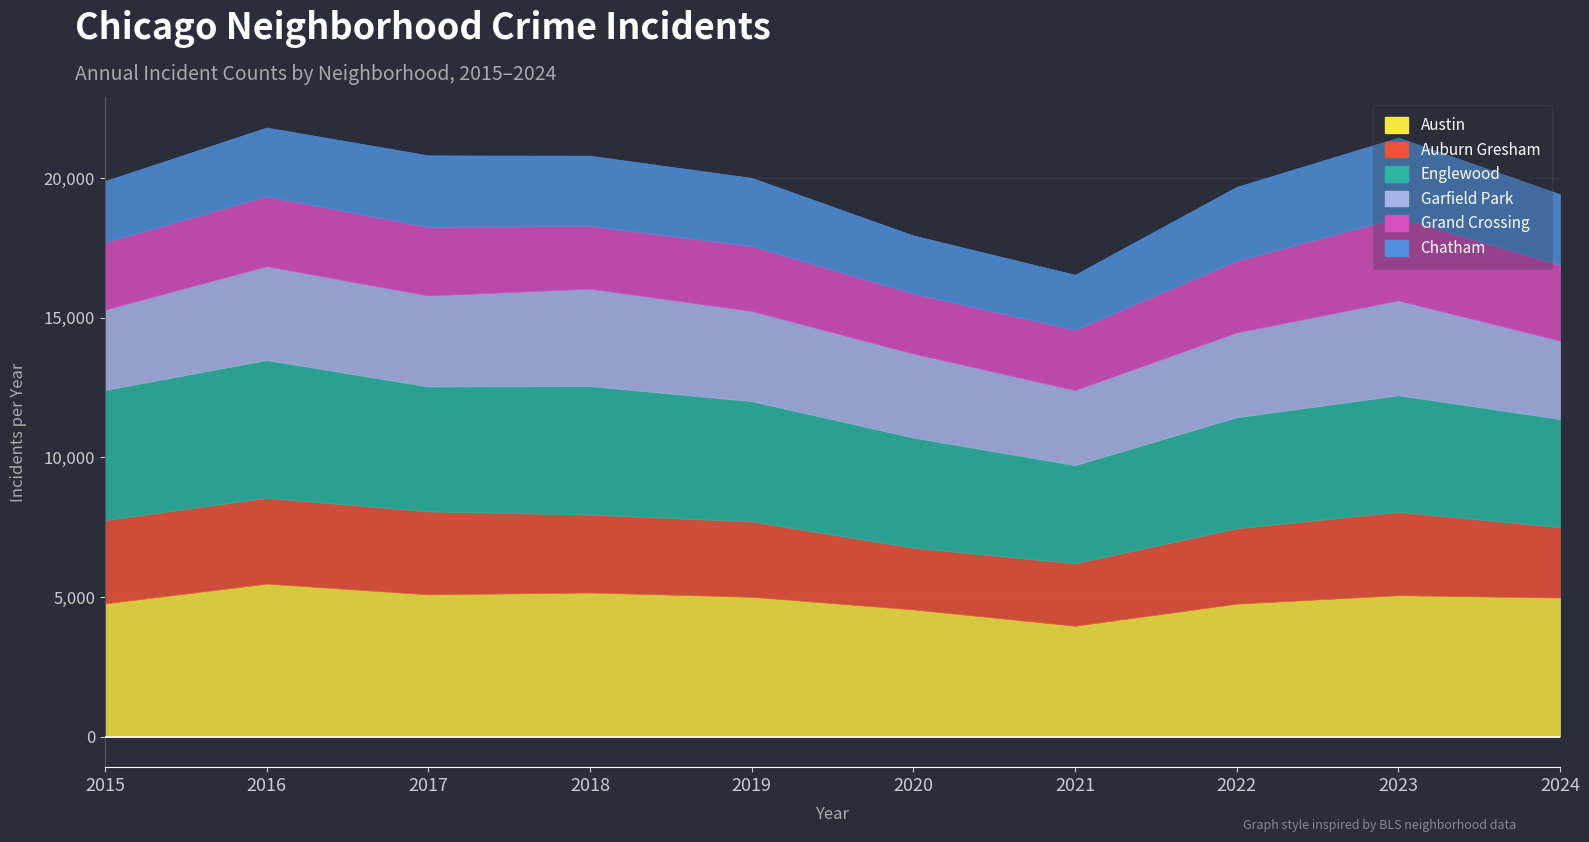

Which category has the lowest value in the Chatham series?

2021